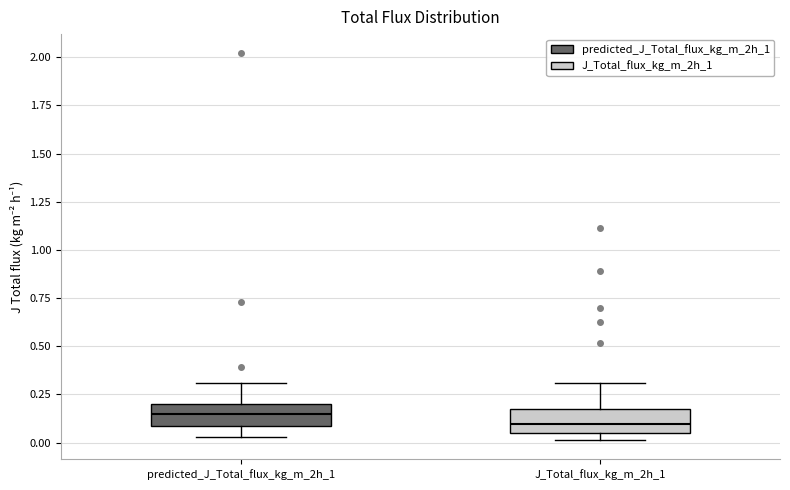

Reading left to right, transcribe this box plot: for each box, give where its median line is, the range the box spans, and where its two whiskers end, as read against the y-axis. The values are not printed on the chart, so give them approximately, as read against the axis.

predicted_J_Total_flux_kg_m_2h_1: median 0.15, box 0.10 to 0.20, whiskers 0.05 to 0.30
J_Total_flux_kg_m_2h_1: median 0.10, box 0.05 to 0.15, whiskers 0.00 to 0.30